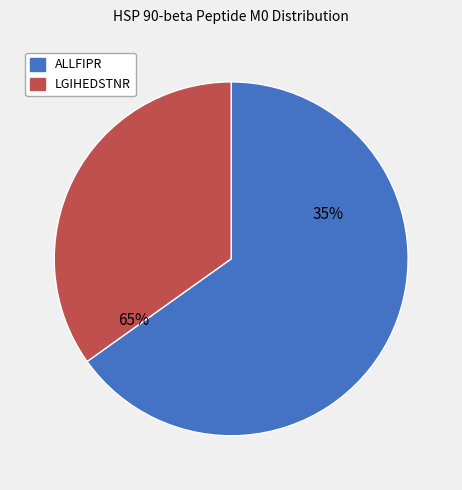

Which category accounts for the majority?

ALLFIPR